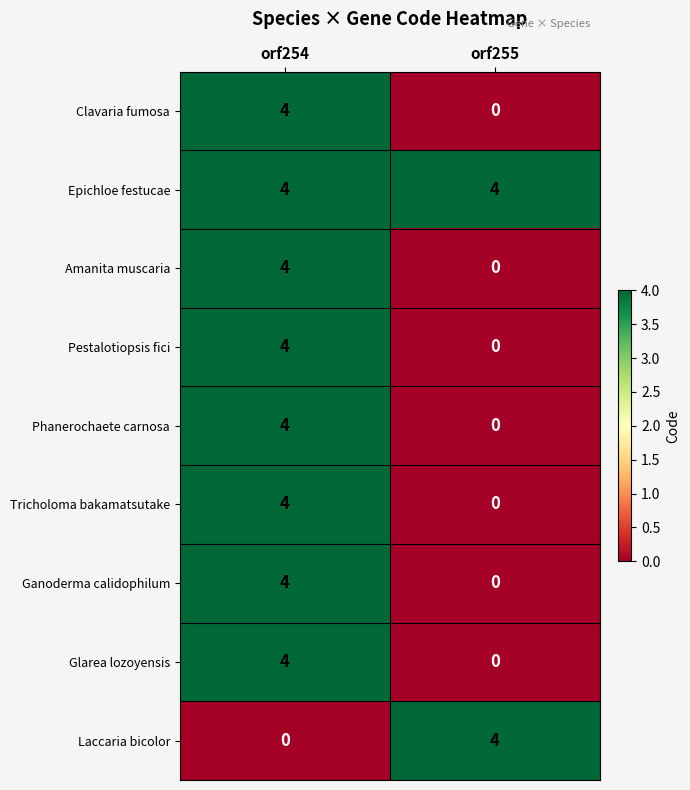

What is the spread (max minus min) of values at orf254?

4